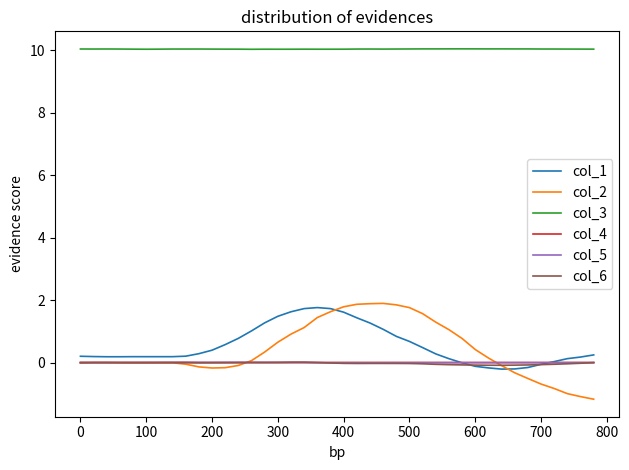

How many distinct data groups are displayed?

6